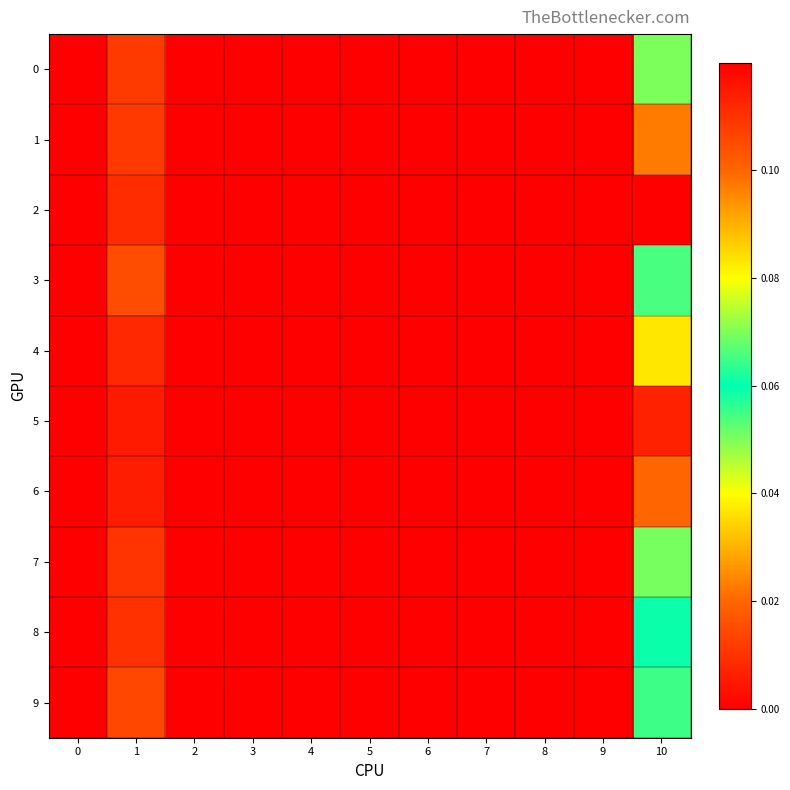

How many series are shown in this chart?

10